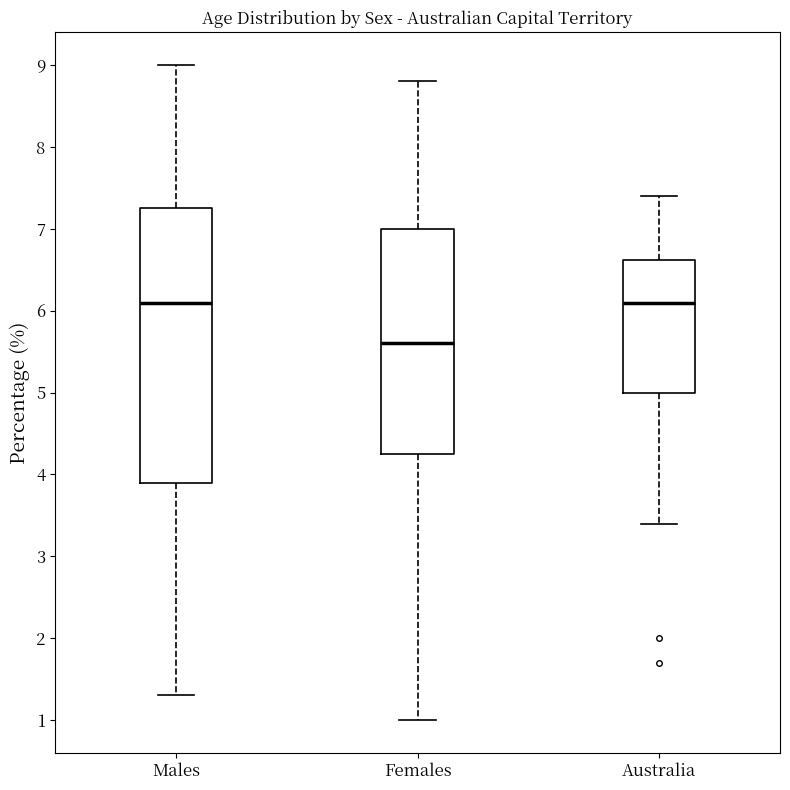

Reading left to right, read every box against the y-axis: the position of its median line, the range the box covers, and the ends of its whiskers. The values are not printed on the chart, so give them approximately, as read against the axis.

Males: median 6.1, box 3.9 to 7.3, whiskers 1.3 to 9.0
Females: median 5.6, box 4.3 to 7.0, whiskers 1.0 to 8.8
Australia: median 6.1, box 5.0 to 6.6, whiskers 3.4 to 7.4